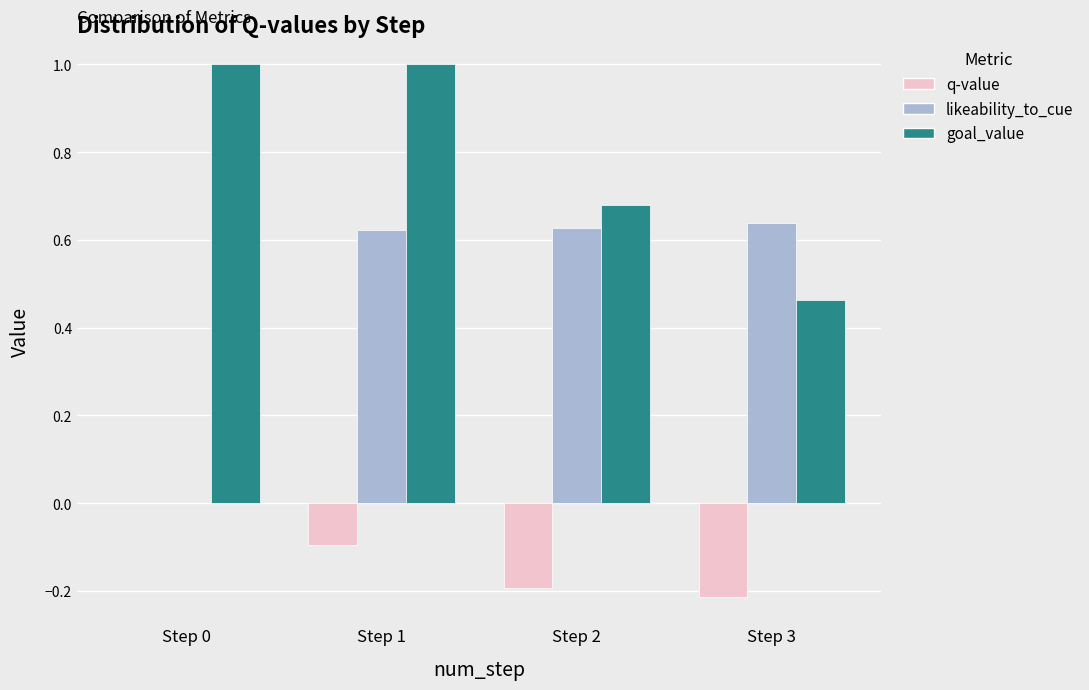

At which category is the sum across all series the highest?

Step 1